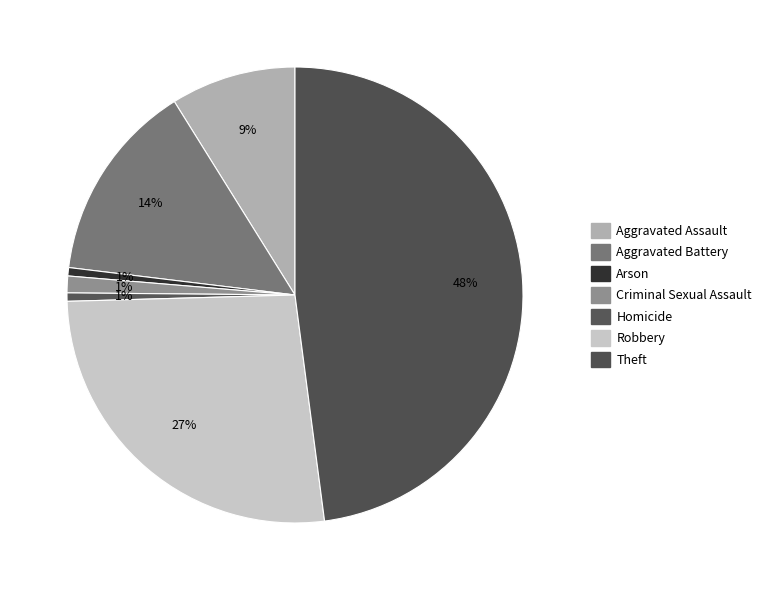

Which slice is the smallest?

Arson